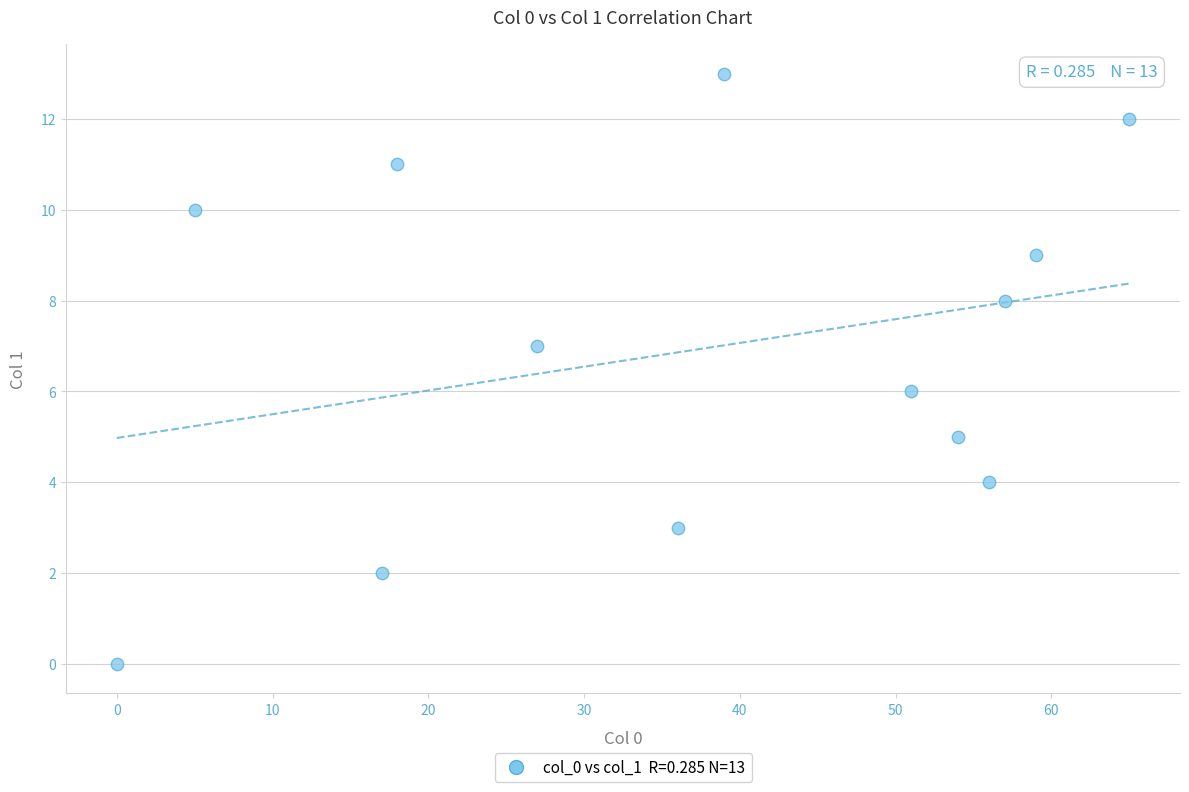

What is the range of Y values (max minus min)?

13